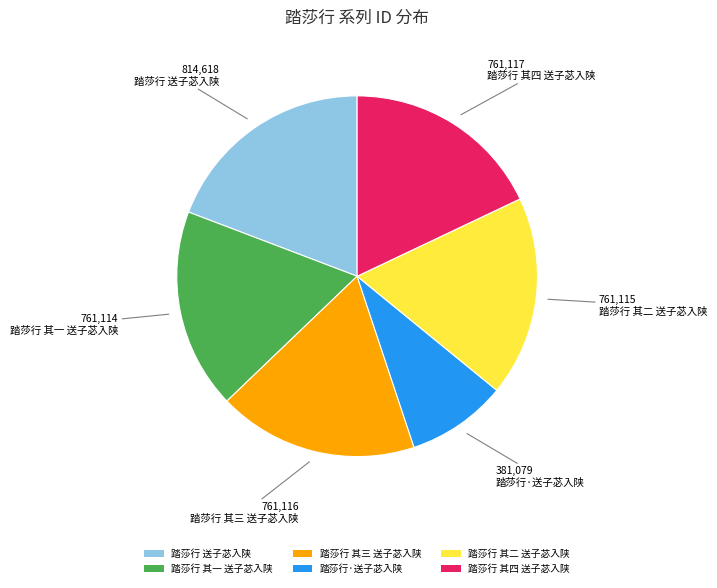

Do 踏莎行 其一 送子苾入陕 and 踏莎行 其二 送子苾入陕 together represent more than half of the pie?

No